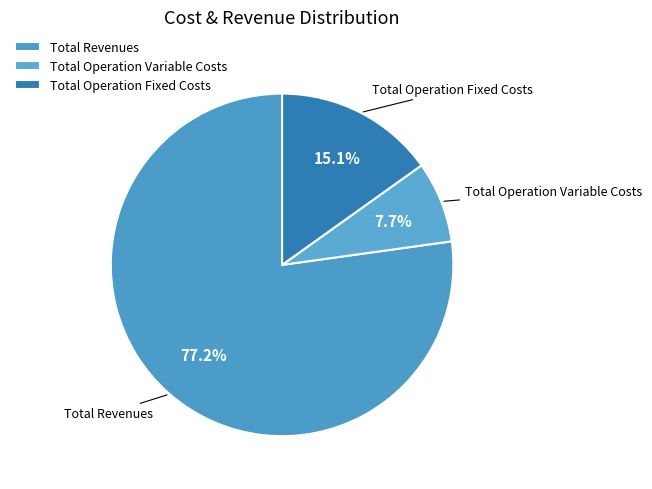

How much of the chart is everything except Total Revenues?

22.8%